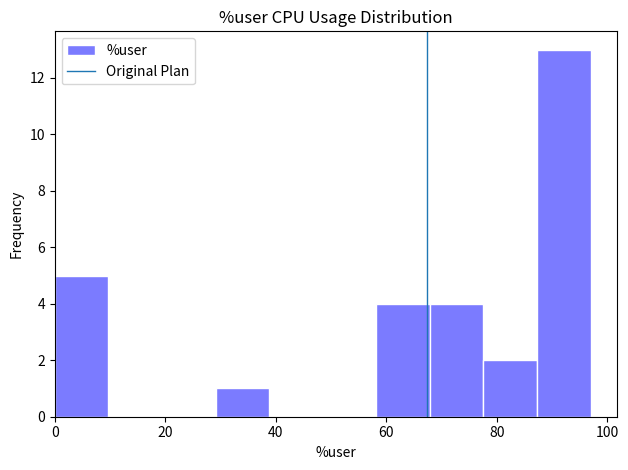

What is the height of the bar covering 0 to 10 on the x-axis? Neither the bar edges nor the heights are printed on the chart, so give them approximately, as read against the axes.

5